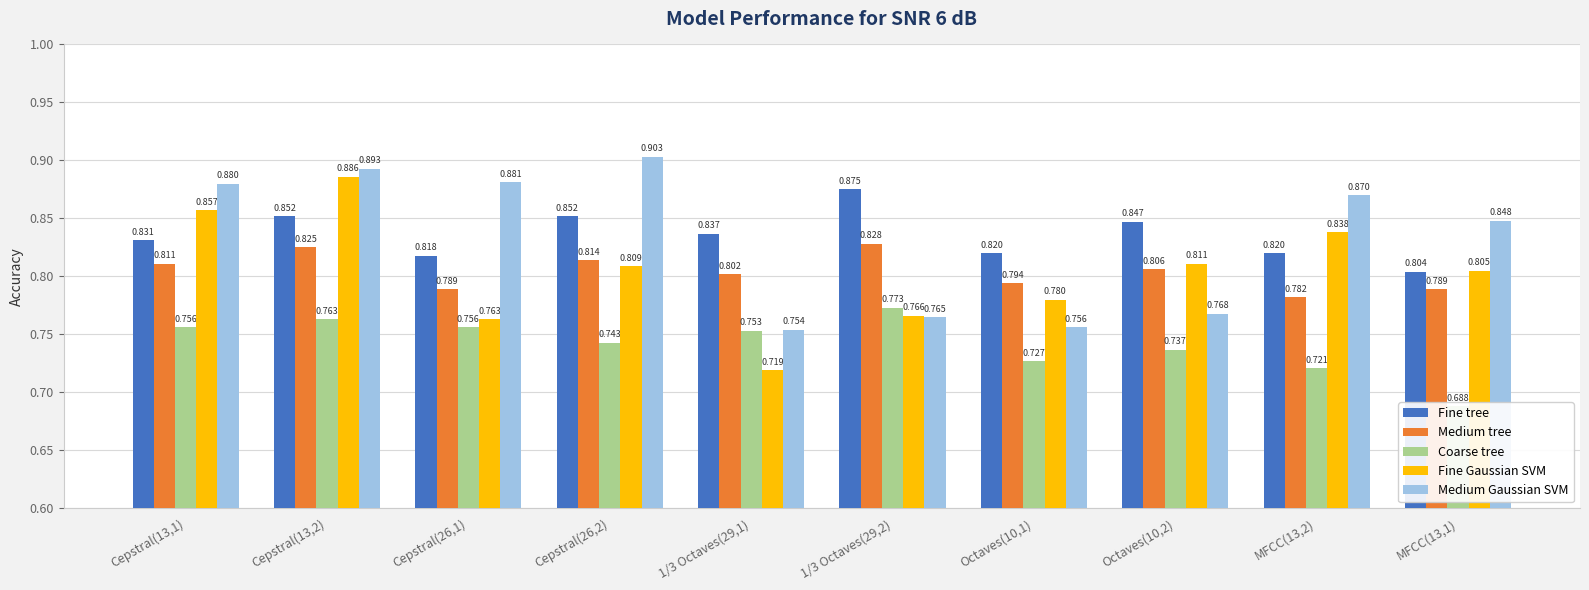

How many bars are there in total?

50